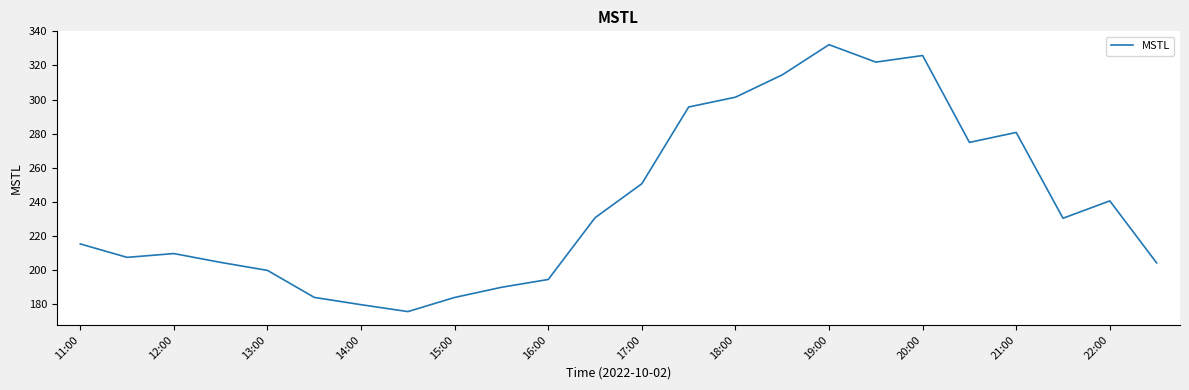

What is the maximum value shown in the chart?

332.2